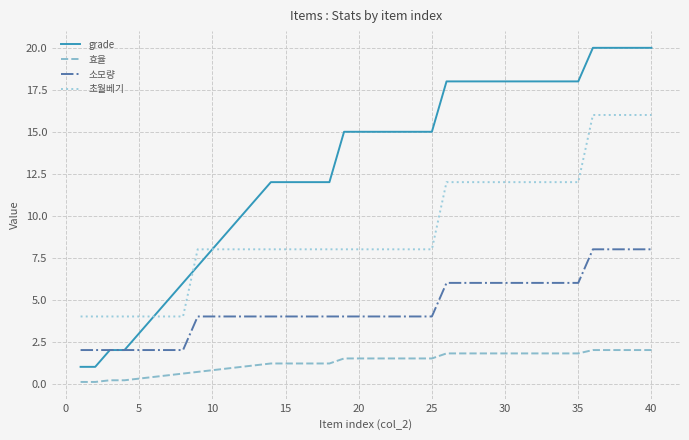

True or false: 효율 and grade intersect in this chart.

False